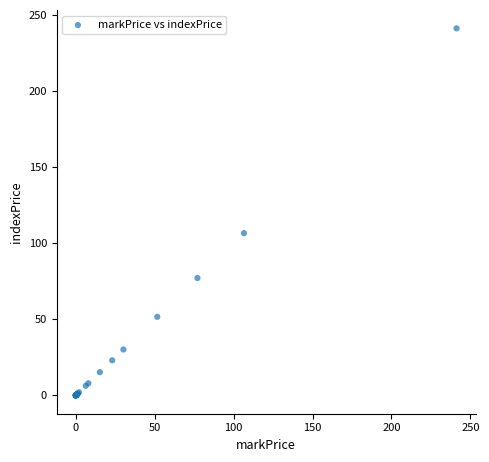

What Y value in the scatter plot is closest to 120?

106.6